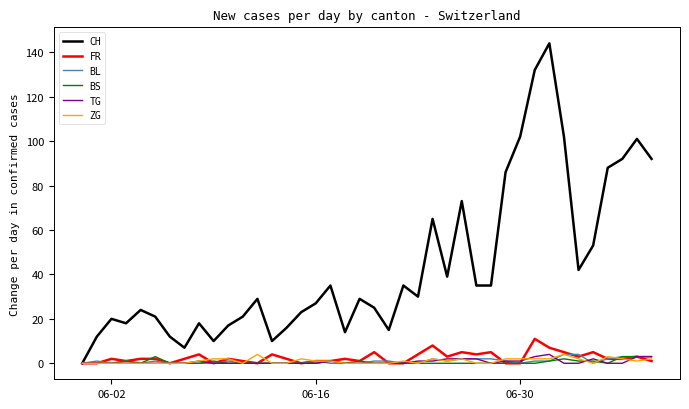

True or false: TG has more than 1 points higher than both neighbors.

True